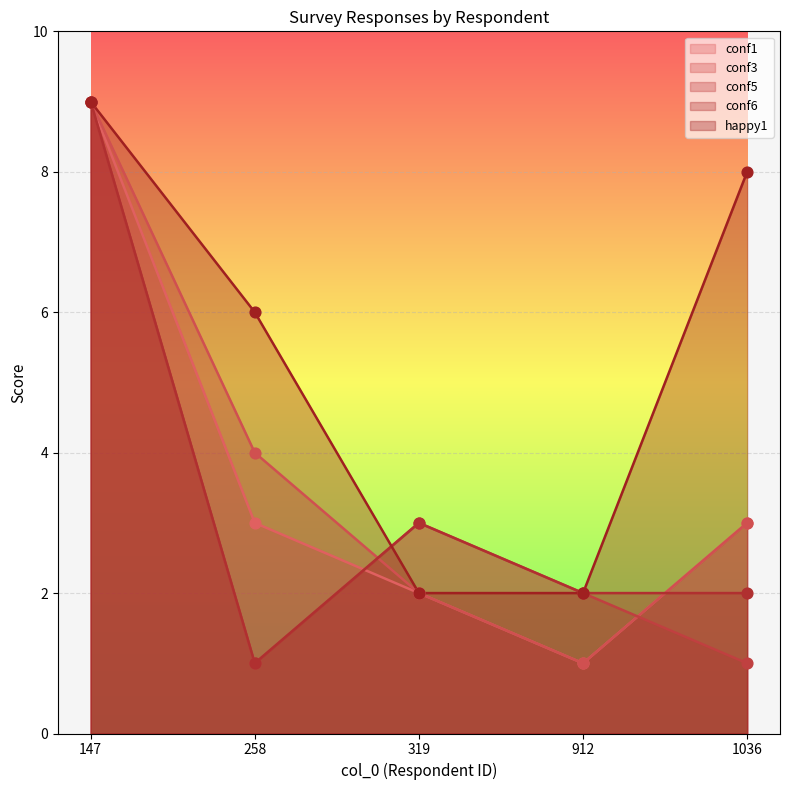

What are all the series names shown in the legend?

conf1, conf3, conf5, conf6, happy1